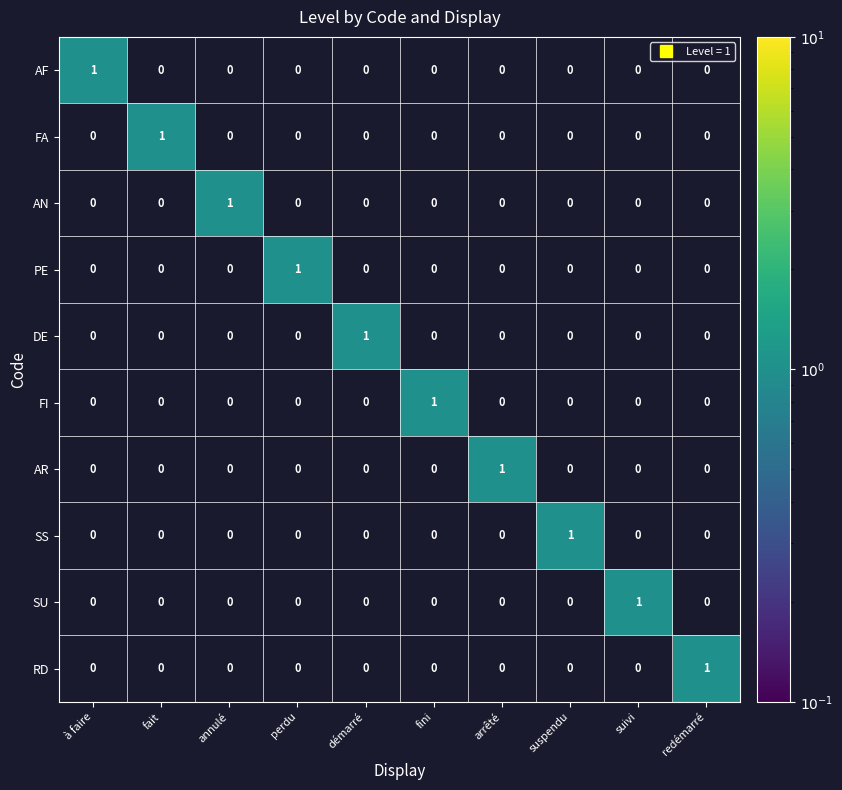

At how many categories does at least one series exceed 0?

10